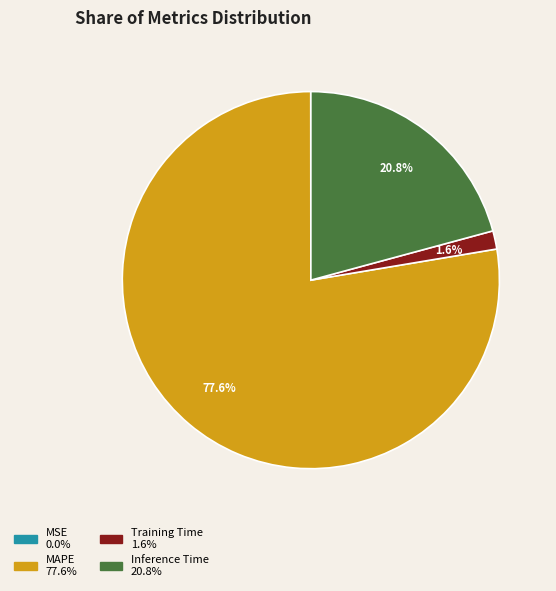

Approximately how many times larger is the value at Inference Time compared to MAPE?

0.3